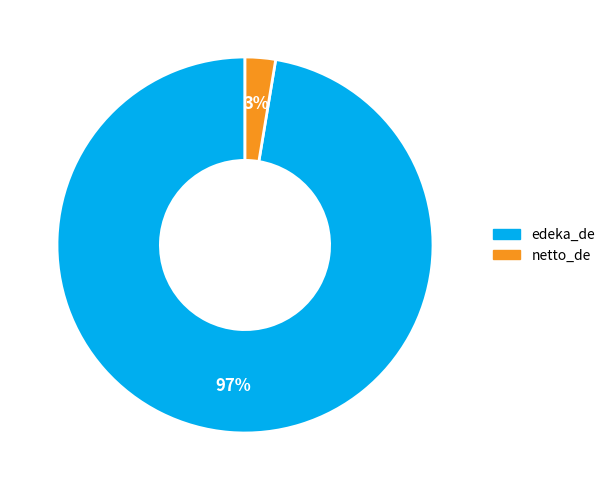

Rank the categories by value from lowest to highest.

netto_de, edeka_de